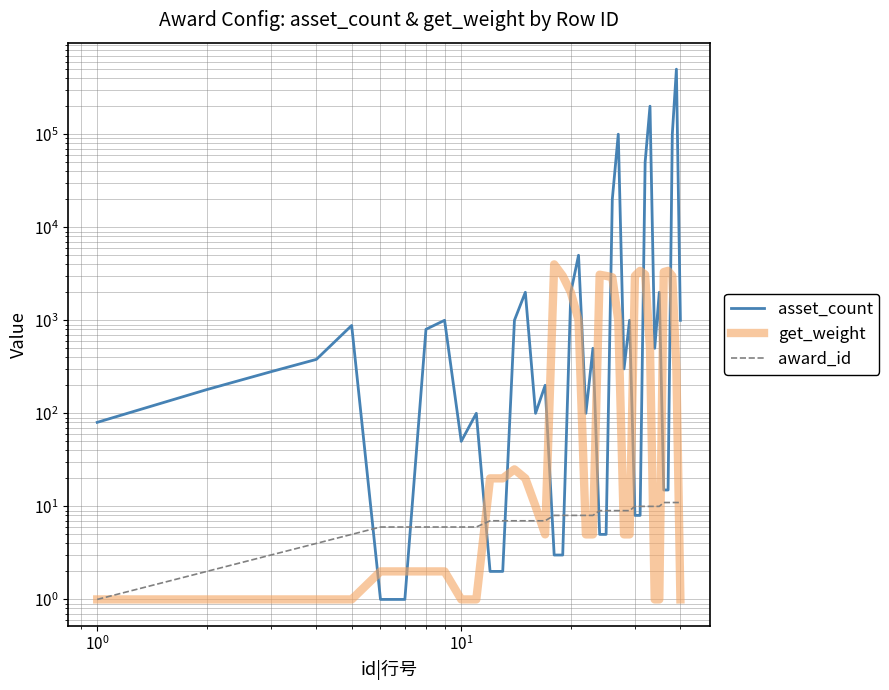

Reading left to right, extract all data points from this chart.

asset_count: 80	180	280	380	880	1	1	800	1000	50	100	2	2	1000	2000	100	200	3	3	2000	5000	100	500	5	5	20000	100000	300	1000	8	8	50000	200000	500	2000	15	15	100000	500000	1000
get_weight: 1	1	1	1	1	2	2	2	2	1	1	20	20	25	20	10	5	3990	3000	2000	1000	5	5	3090	3000	2900	1000	5	5	3000	3401	3097	500	1	1	3299	3400	3000	300	1
award_id: 1	2	3	4	5	6	6	6	6	6	6	7	7	7	7	7	7	8	8	8	8	8	8	9	9	9	9	9	9	10	10	10	10	10	10	11	11	11	11	11